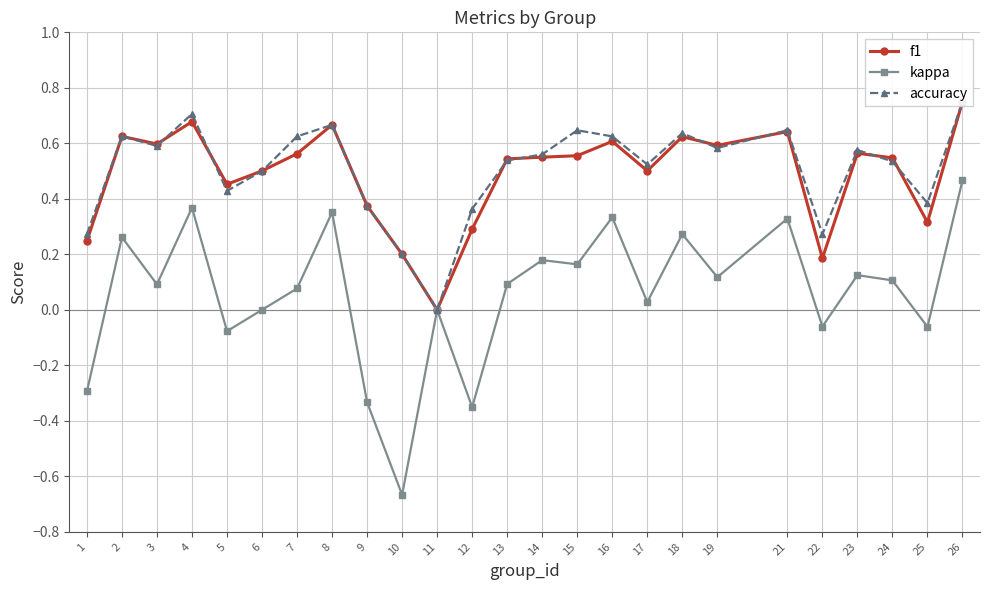

What is the maximum value shown in the chart?

0.8